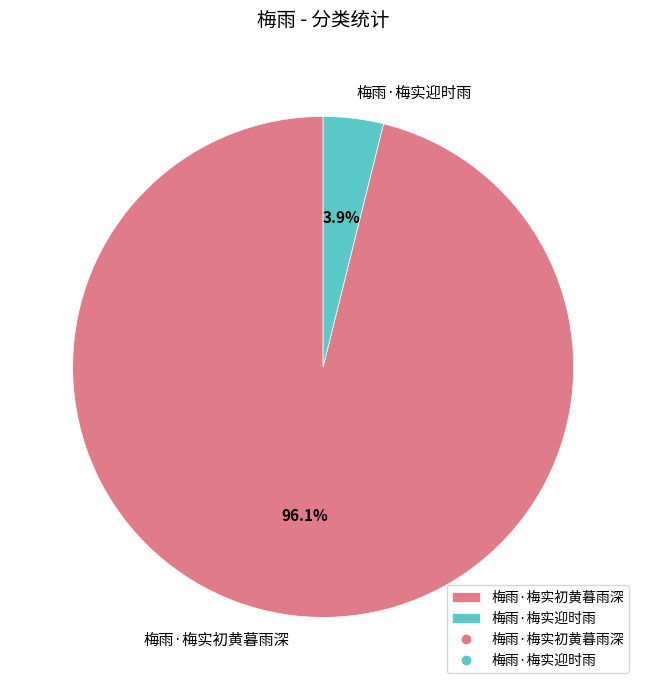

Between 梅雨·梅实迎时雨 and 梅雨·梅实初黄暮雨深, which is larger?

梅雨·梅实初黄暮雨深